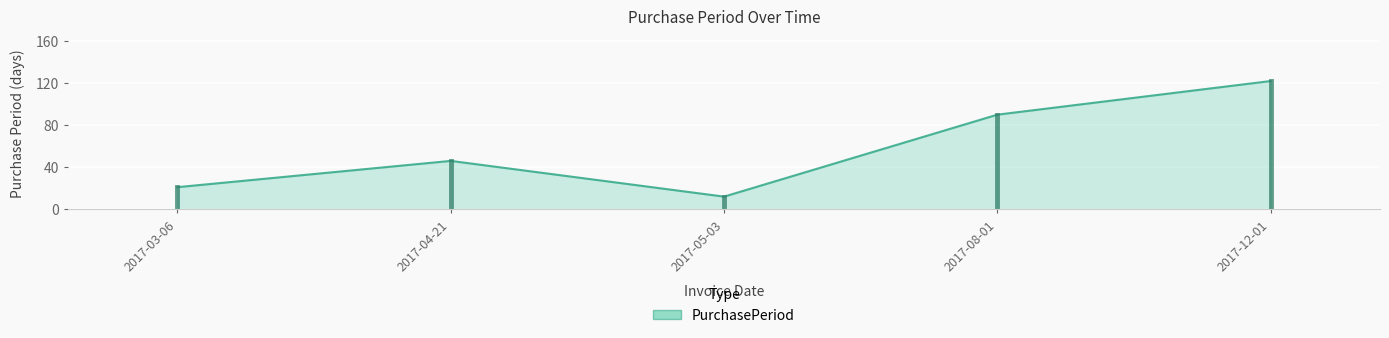

How many lines are shown in the chart?

1